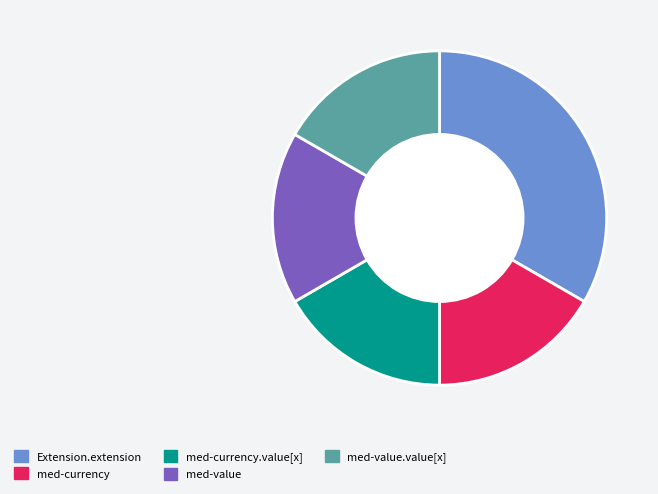

Between Extension.extension and med-value.value[x], which is larger?

Extension.extension